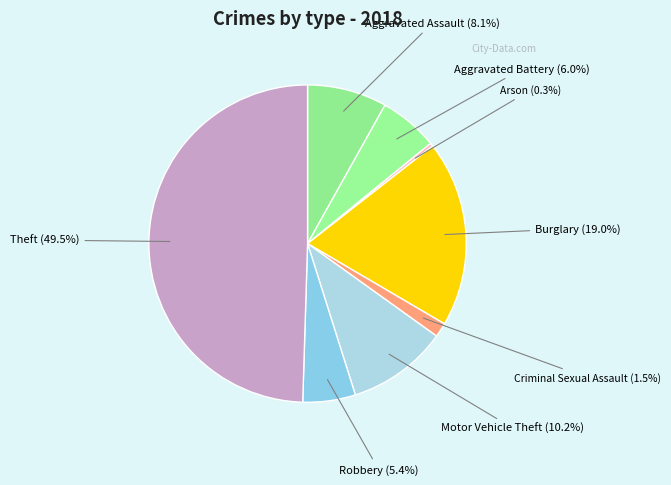

Does Criminal Sexual Assault represent more than half of the total?

No